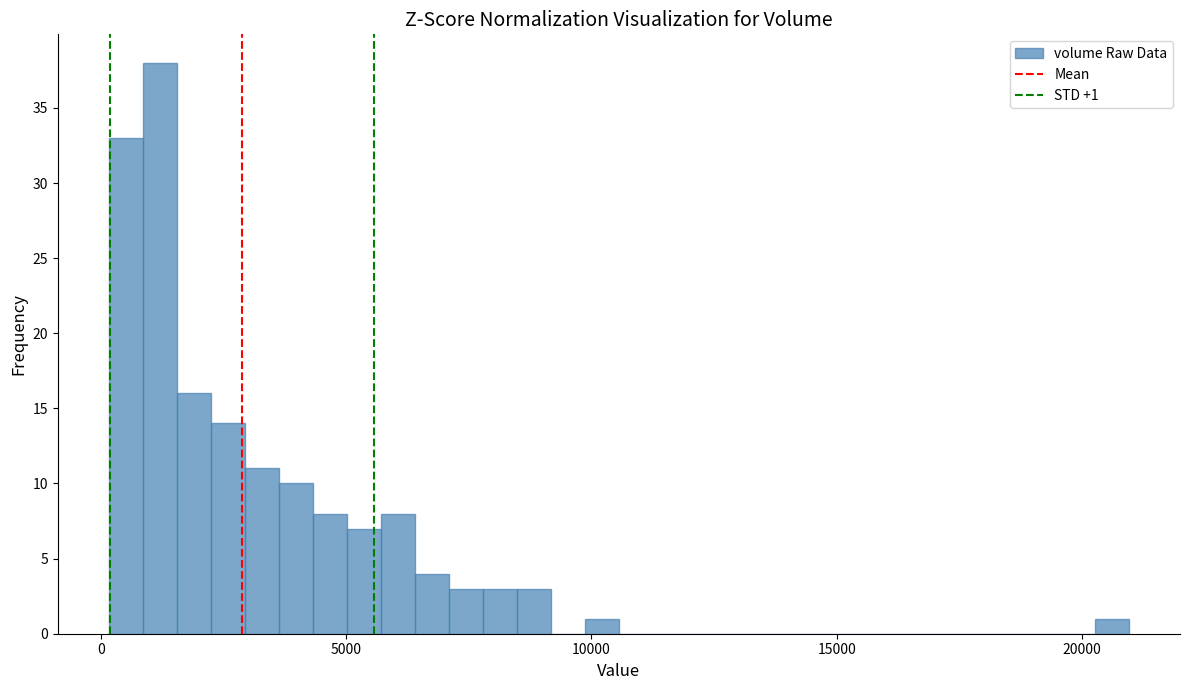

Around what value on the x-axis is the tallest bar? Give the approximate position of its centre, as read against the axis.

1000